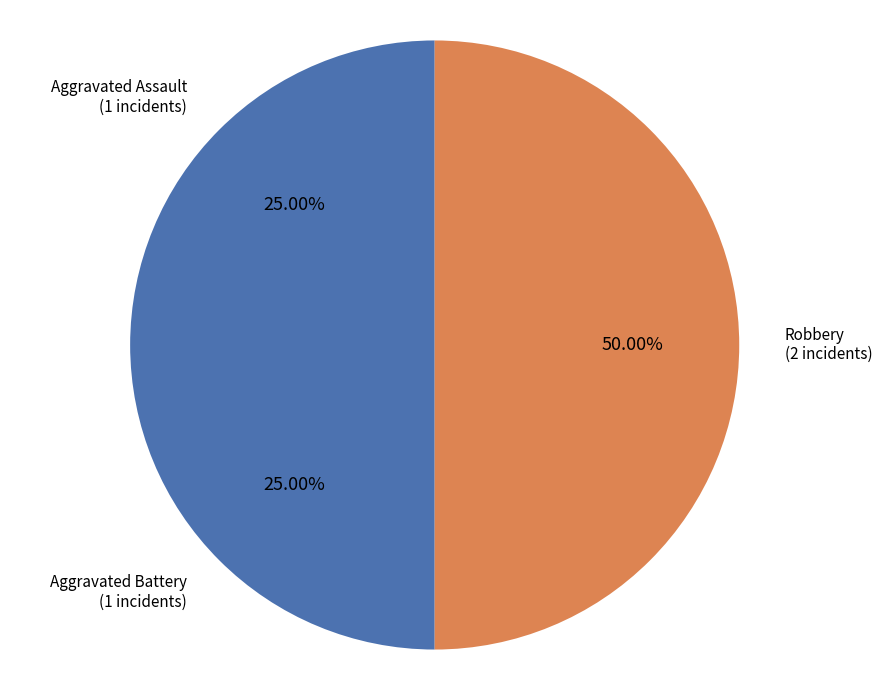

True or false: Aggravated Battery accounts for 34% of the total.

False